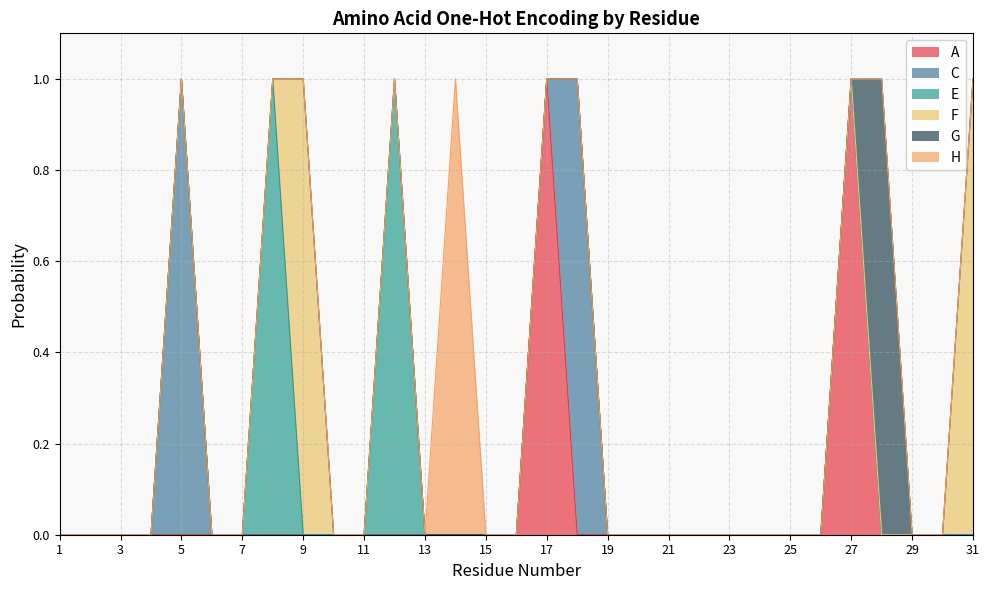

In F, how many points are higher than both neighbors (excluding endpoints)?

1